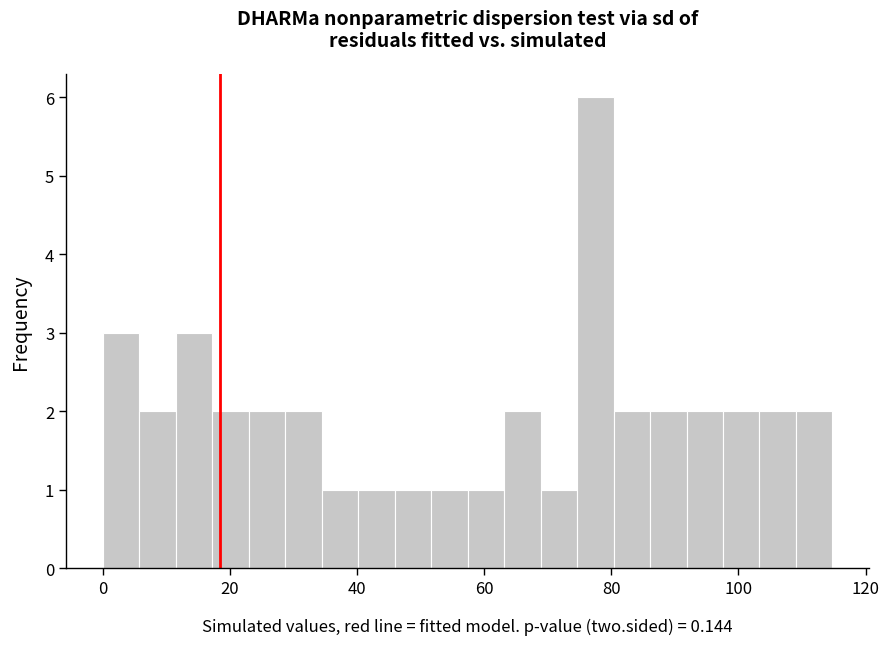

Around what value on the x-axis is the tallest bar? Give the approximate position of its centre, as read against the axis.

78